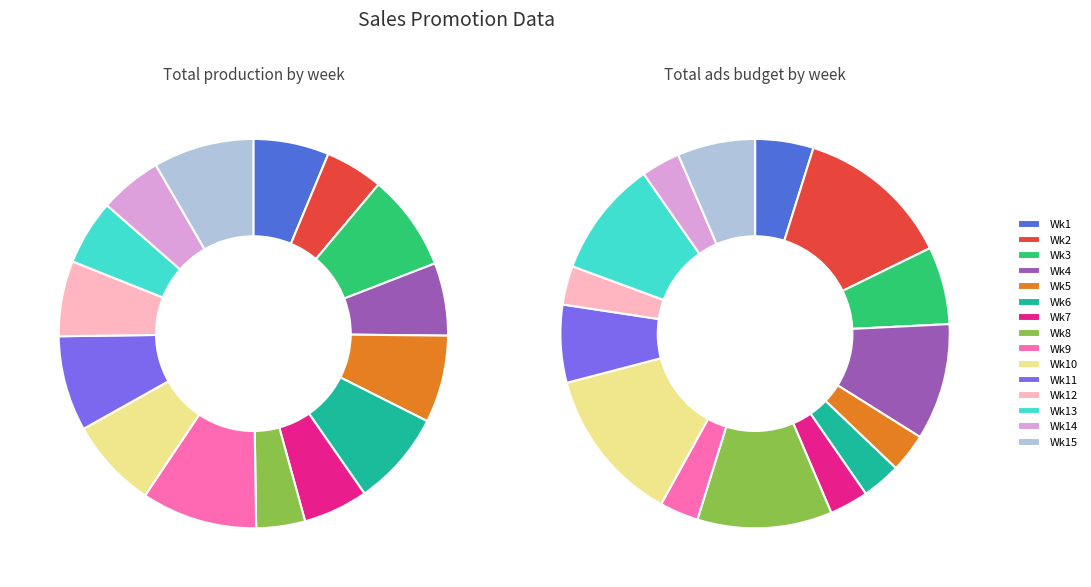

Is the sum of 6 and 4 greater than half?

No